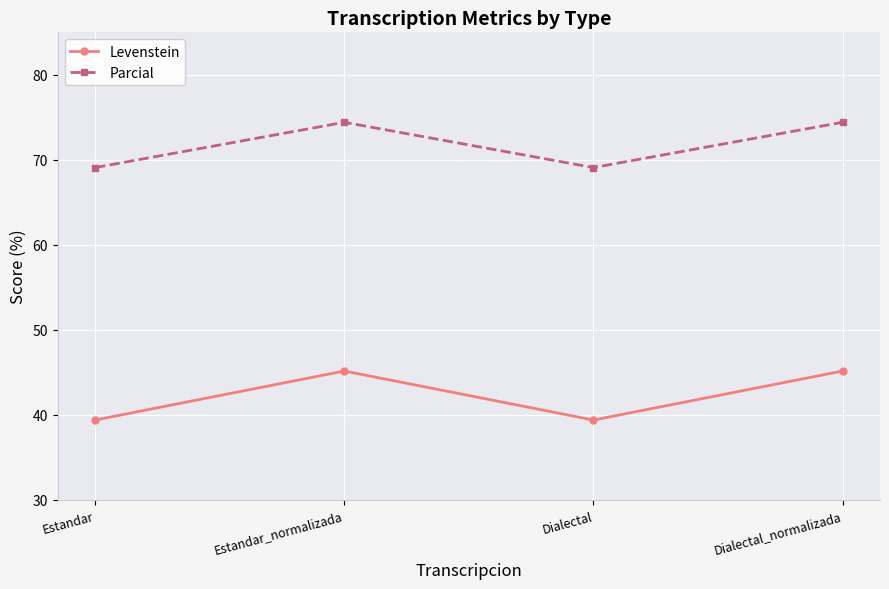

Rank the series at Dialectal from lowest to highest value.

Levenstein, Parcial